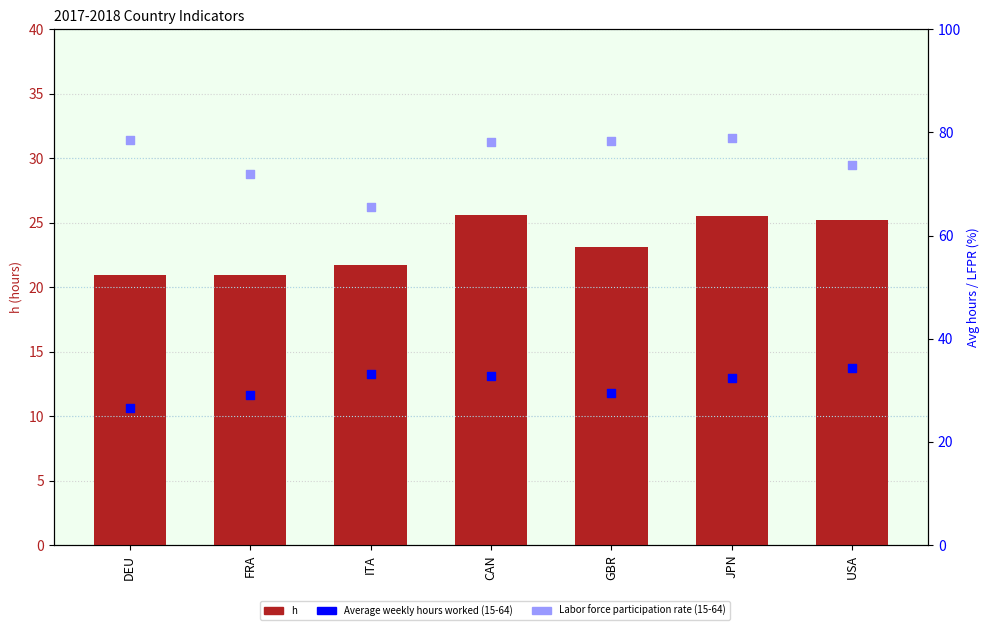

Is the value of Labor force participation rate (15-64) at JPN greater than the value of h at JPN?

Yes